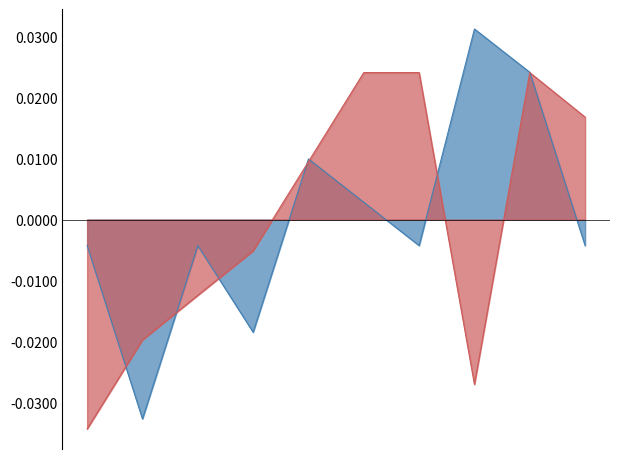

How many negative values does the low series have?

5